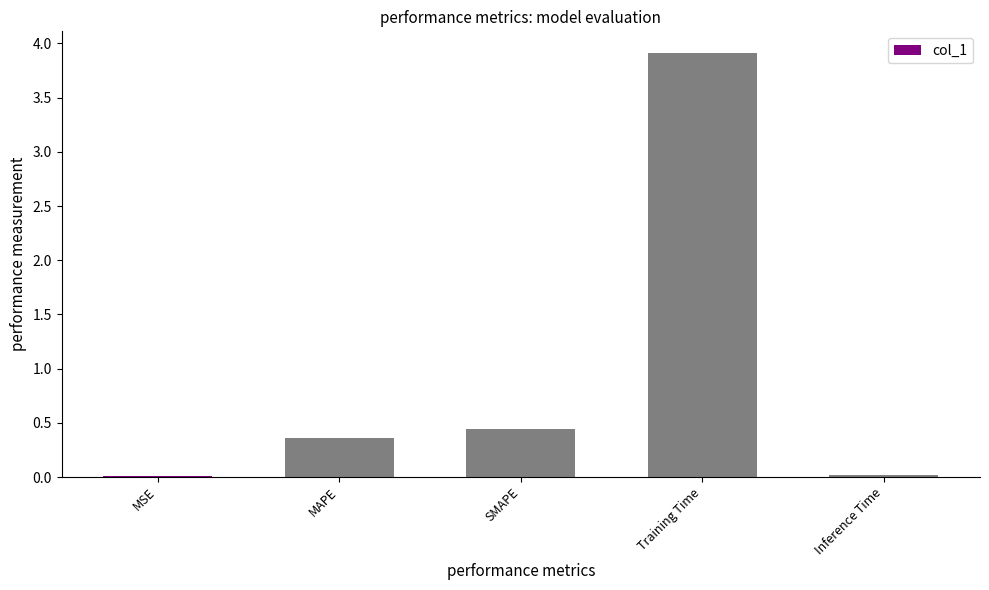

At which label is the value closest to 1?

SMAPE